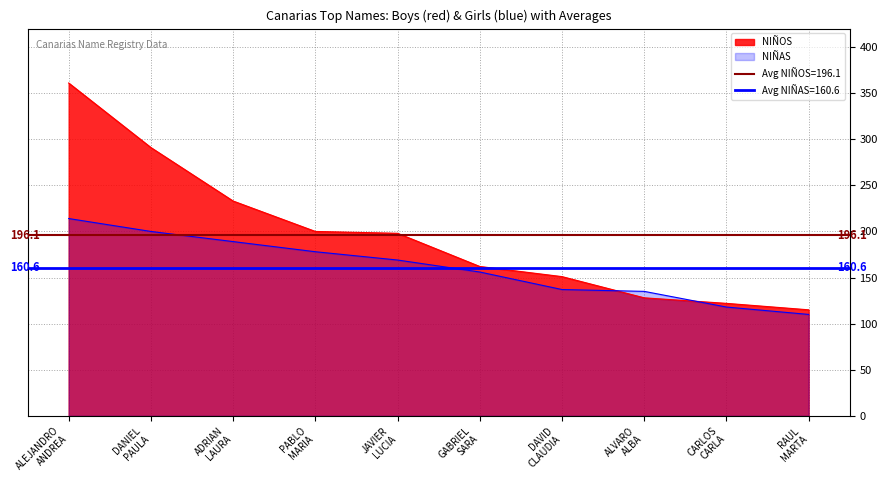

At how many categories does at least one series exceed 244?

2